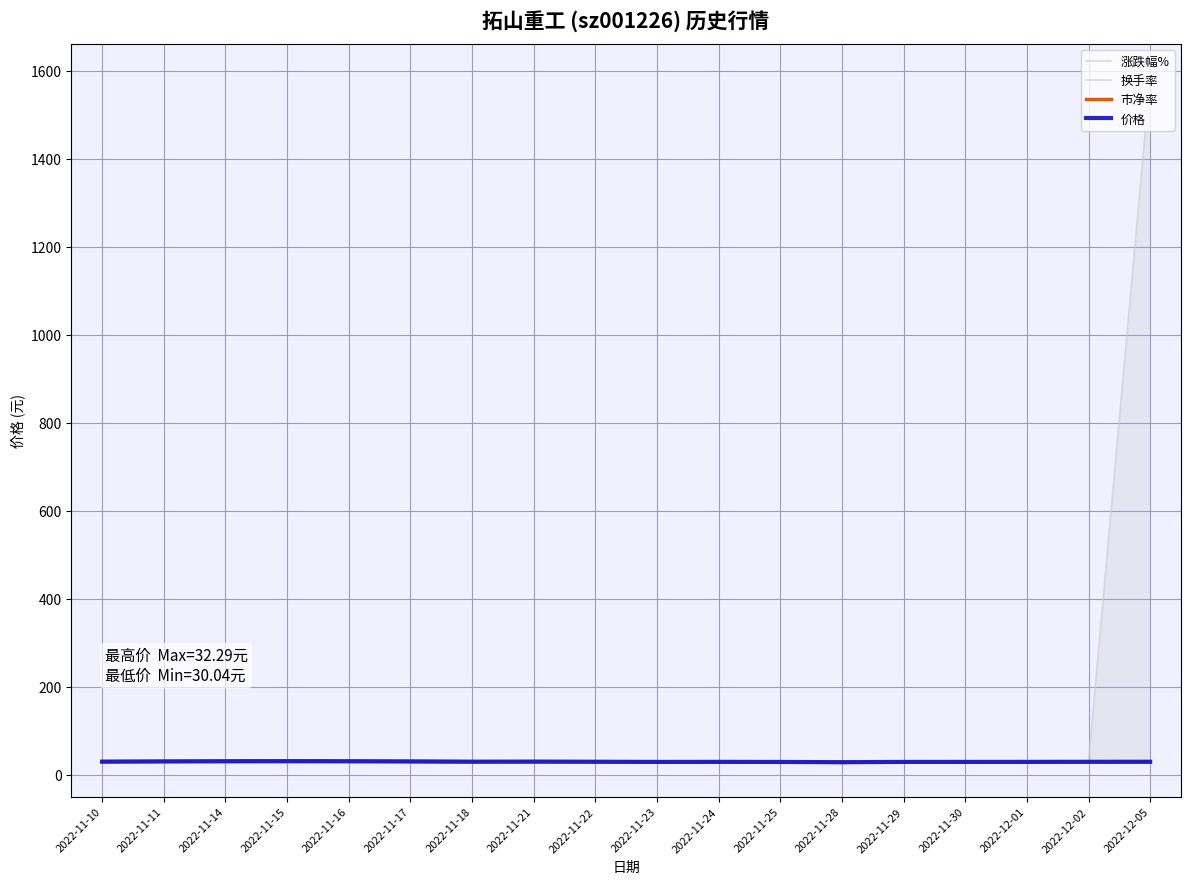

What is the total value across all series at 2022-11-29?

125.1